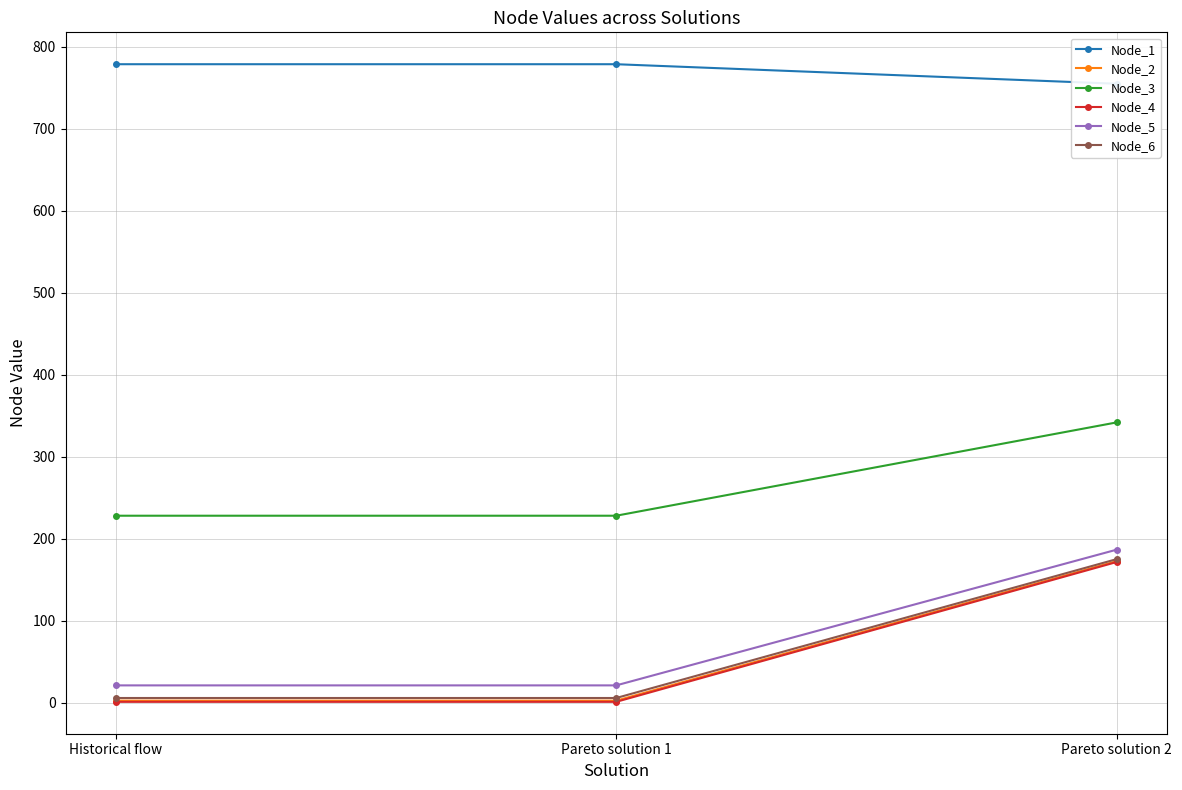

What is the label of the 2nd point from the left?

Pareto solution 1